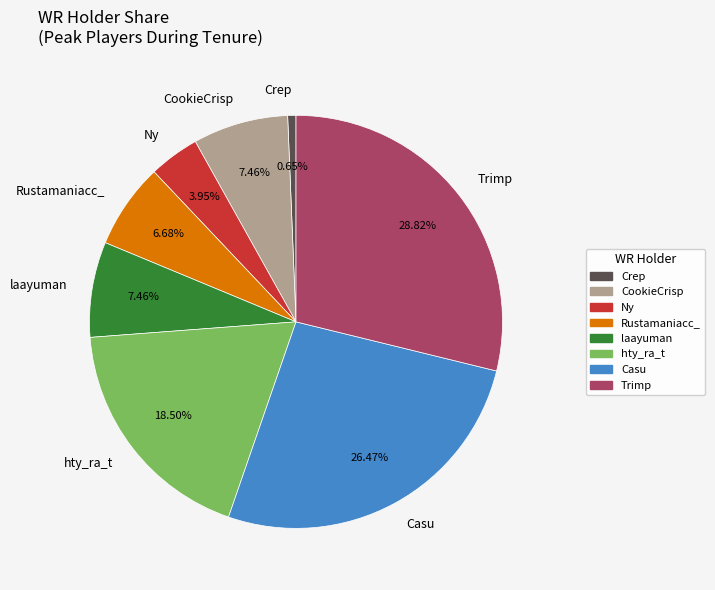

What percentage is the Rustamaniacc_ slice, to the nearest percent?

7%